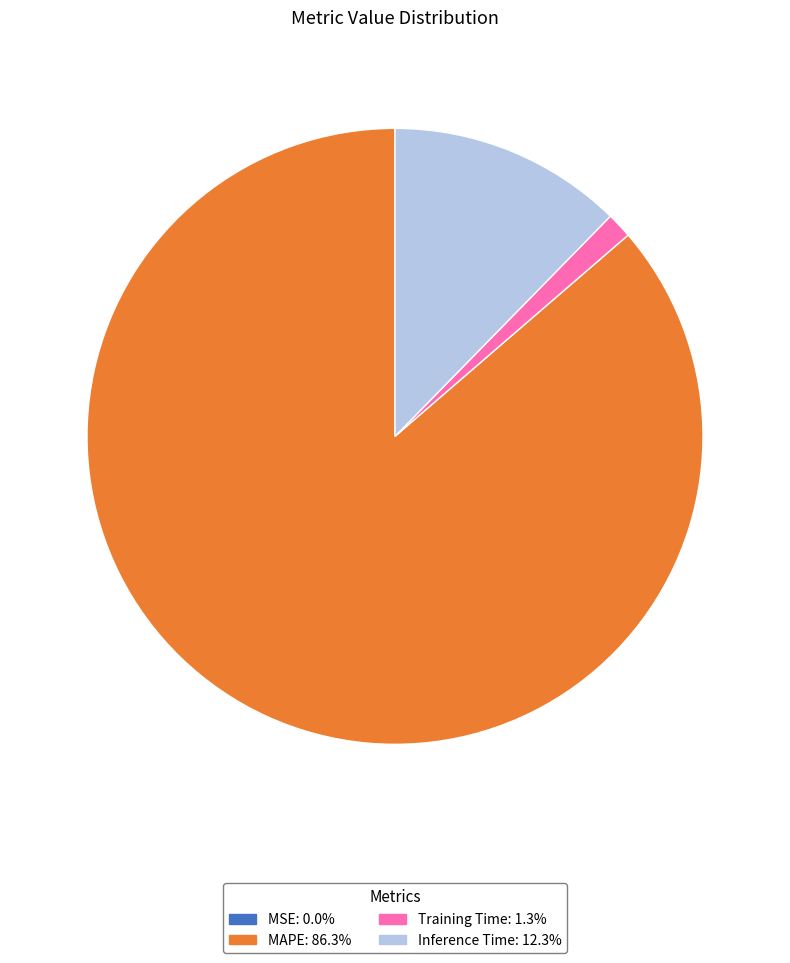

Is there a majority slice in this chart?

Yes